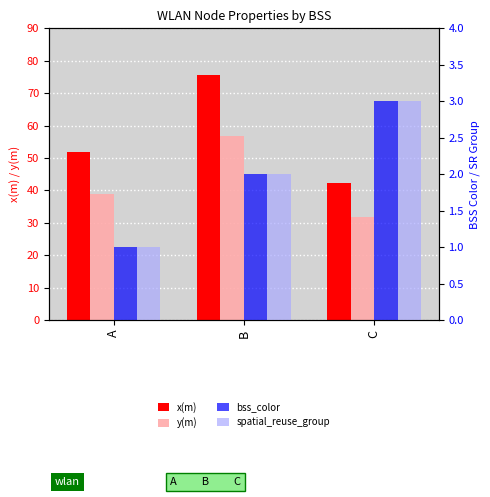

Reading left to right, what are all the values shown in this chart?

x(m): A=51.9	B=75.6	C=42.2
y(m): A=39.0	B=56.7	C=31.7
bss_color: A=1.0	B=2.0	C=3.0
spatial_reuse_group: A=1.0	B=2.0	C=3.0